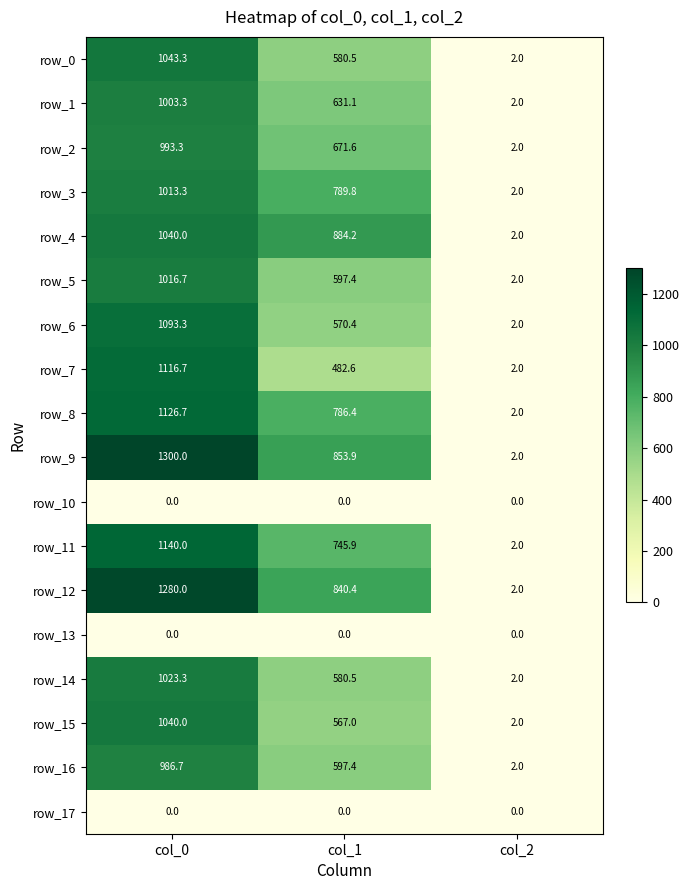

Which category has the lowest value in the row_12 series?

col_2